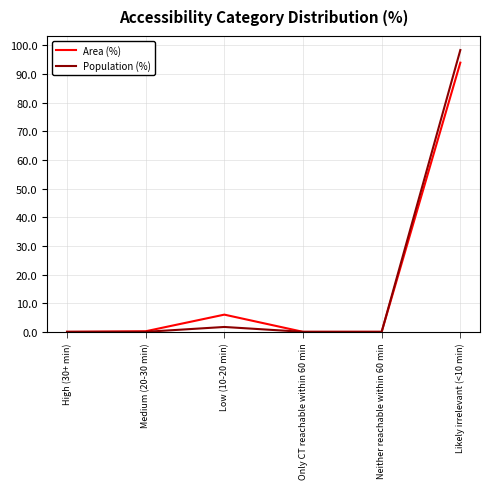

Is this an area chart (filled region under the line)?

No